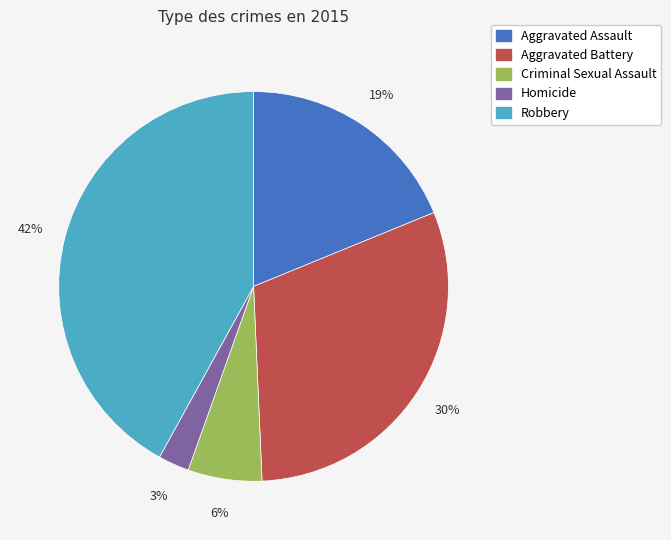

The Aggravated Assault slice represents 32% of the pie. True or false?

False